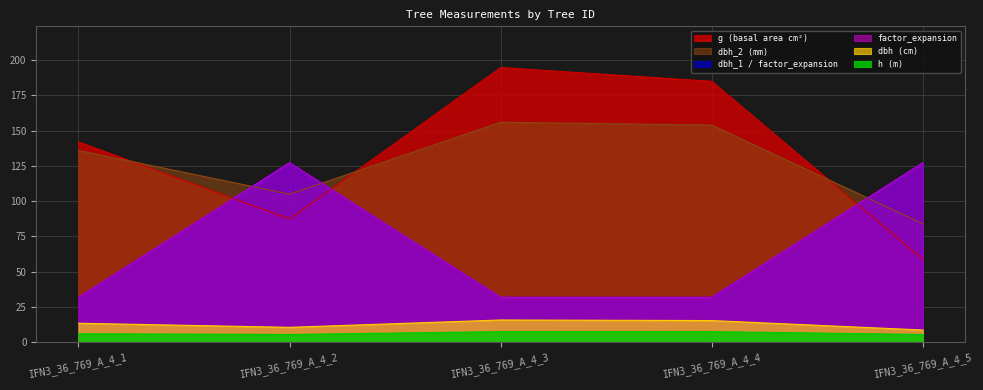

Which series has the largest range (max minus min)?

g